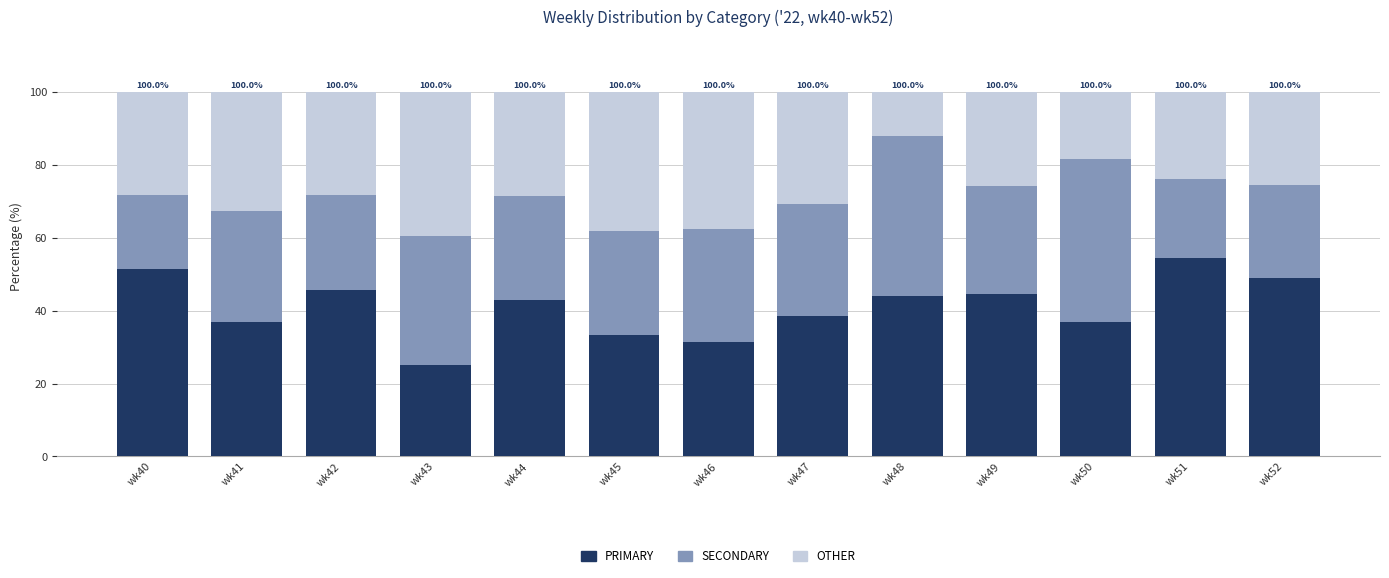

The value of PRIMARY at wk51 is 54.3. True or false?

True